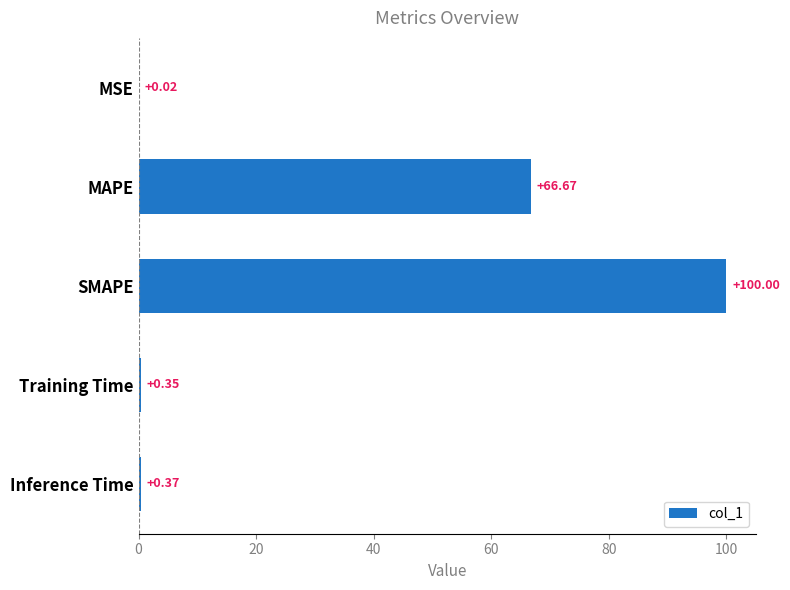

Which has a higher value, MSE or MAPE?

MAPE